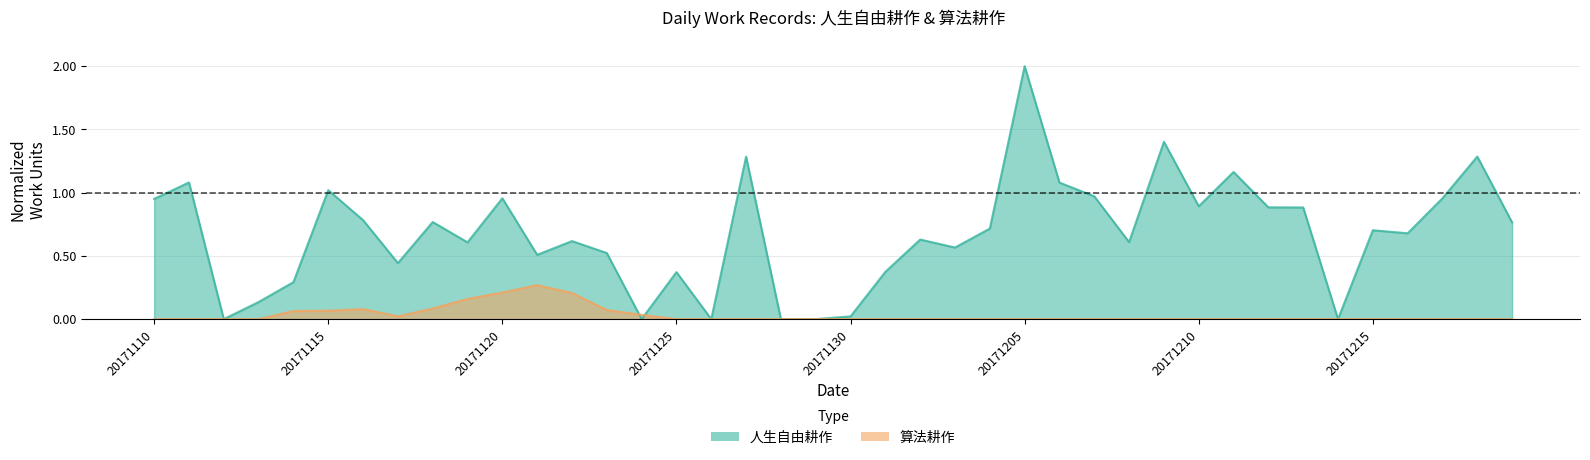

Rank the series by their average value, from lowest to highest.

算法耕作, 人生自由耕作